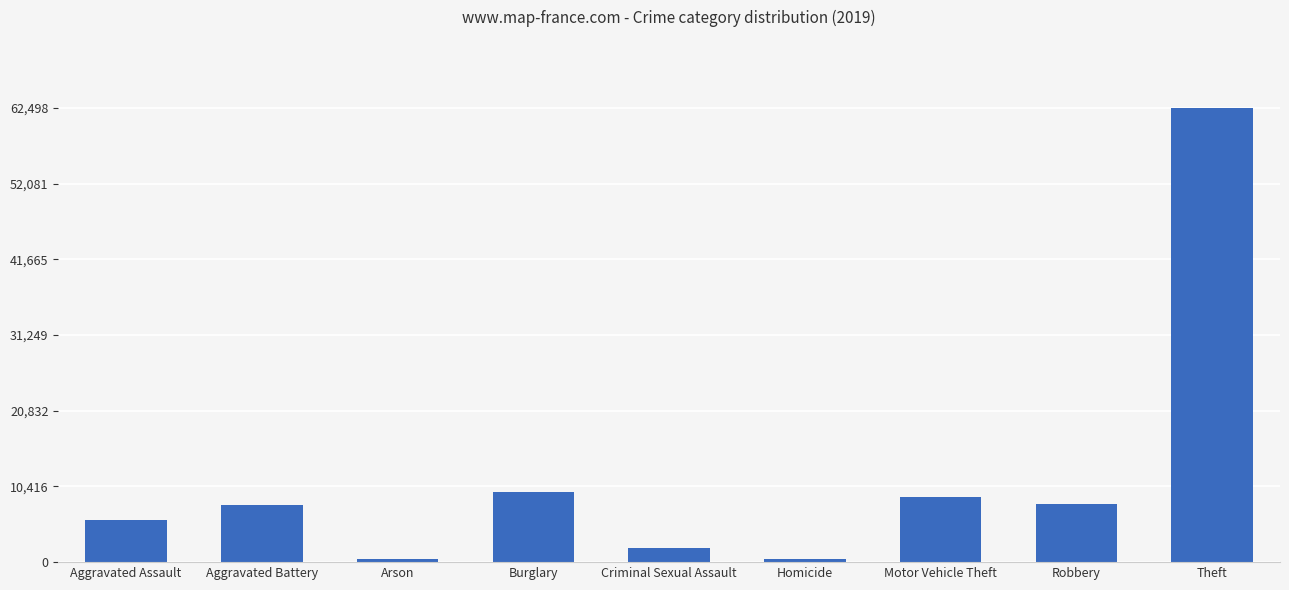

What is the difference between the maximum and second lowest values?

61999